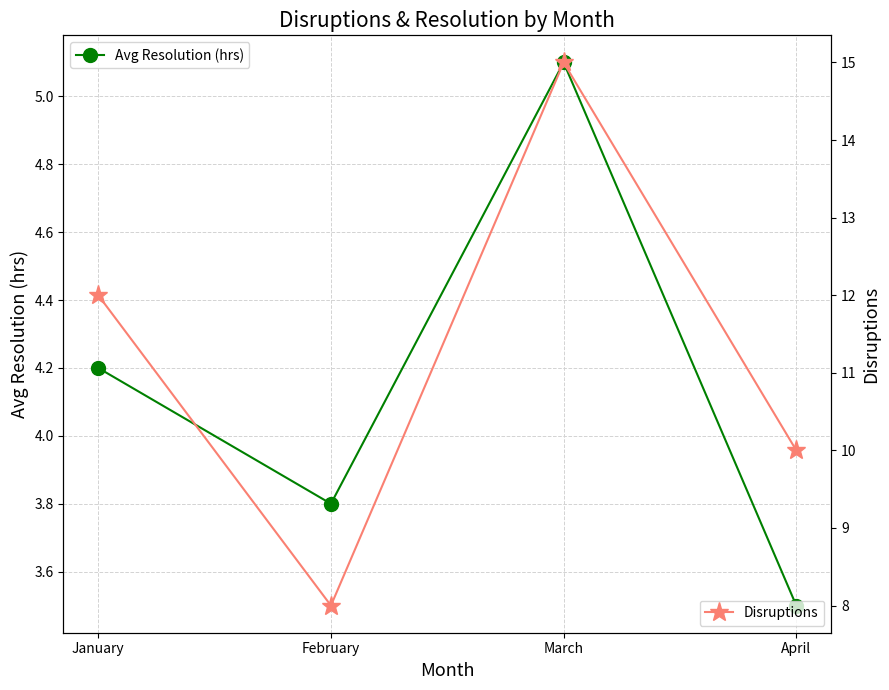

Reading left to right, transcribe all the data shown in this chart.

Avg Resolution (hrs): 4.2	3.8	5.1	3.5
Disruptions: 12.0	8.0	15.0	10.0